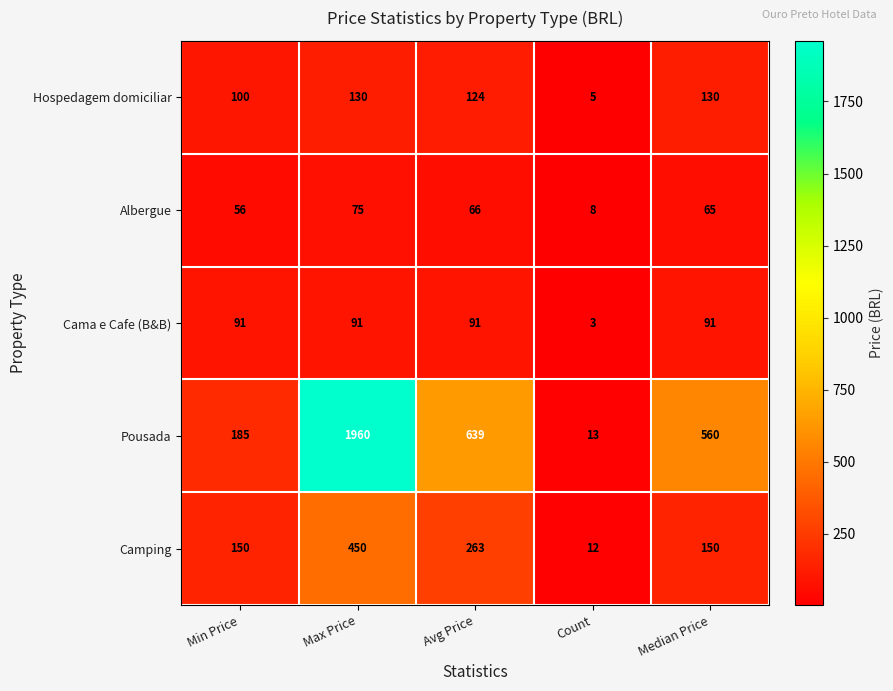

List the series in order of their peak value, highest first.

Pousada, Camping, Hospedagem domiciliar, Cama e Cafe (B&B), Albergue